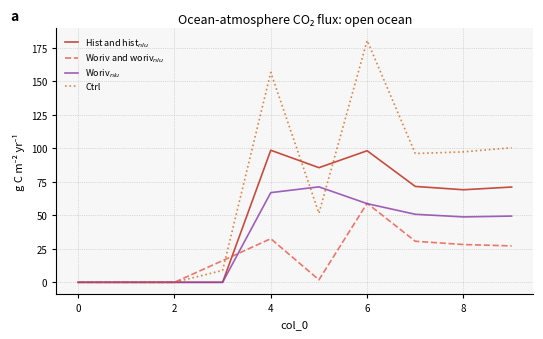

What is the greatest value displayed?

180.4